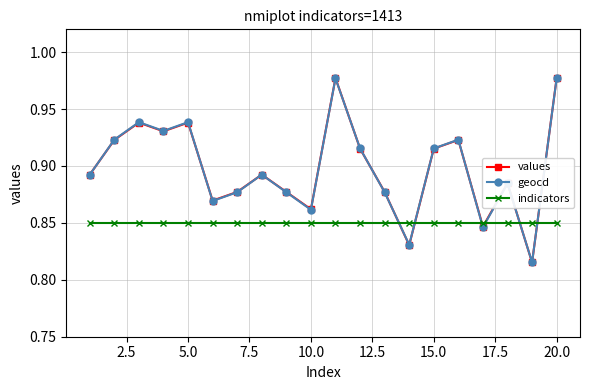

How many lines are shown in the chart?

3